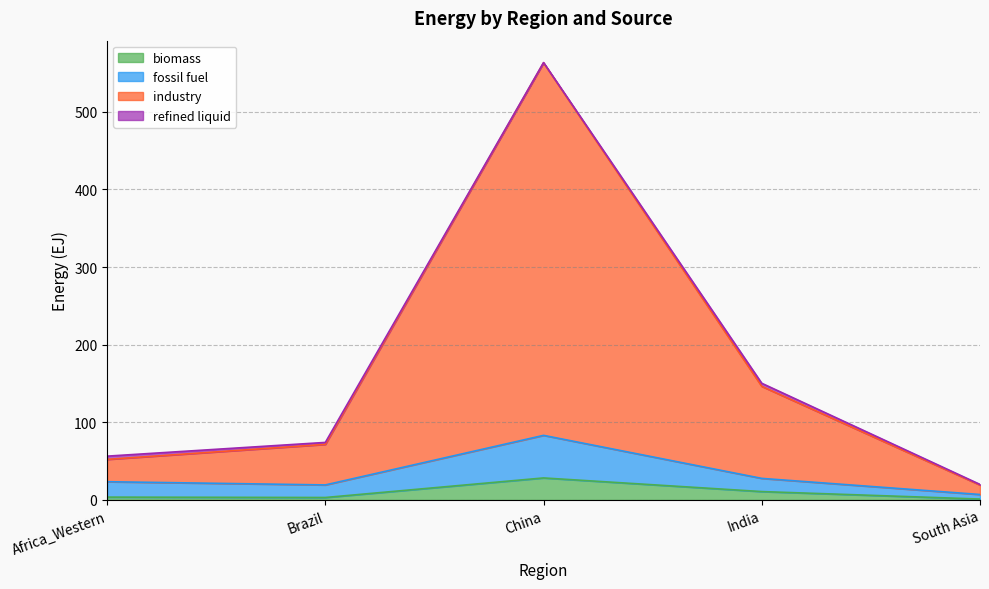

At which category is the sum across all series the highest?

China